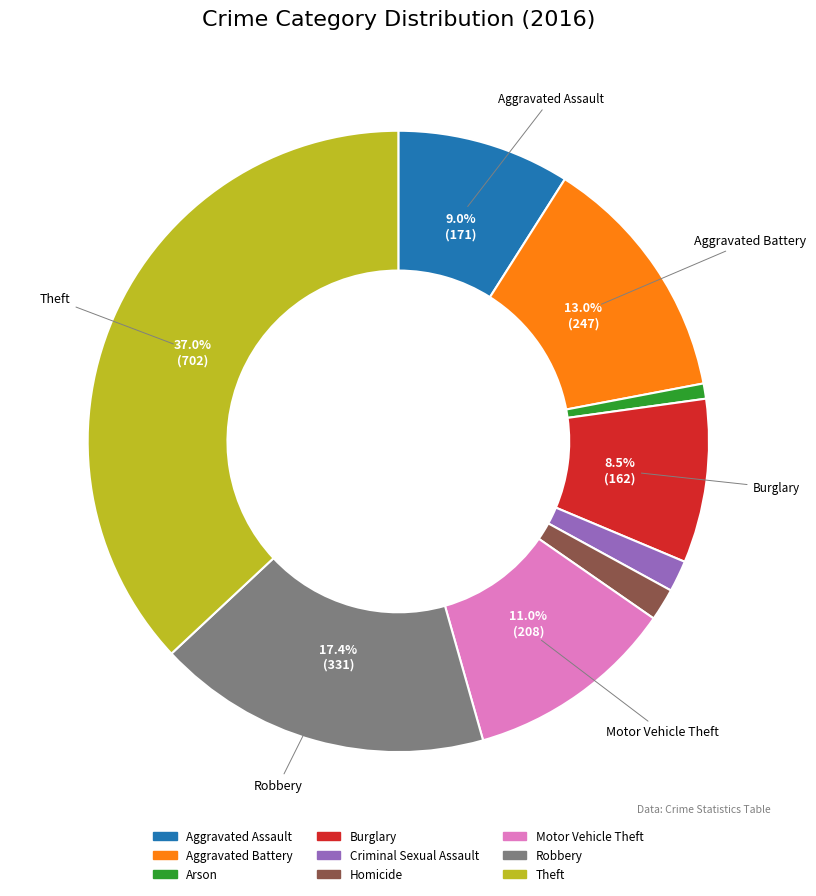

How many slices are in this pie chart?

9